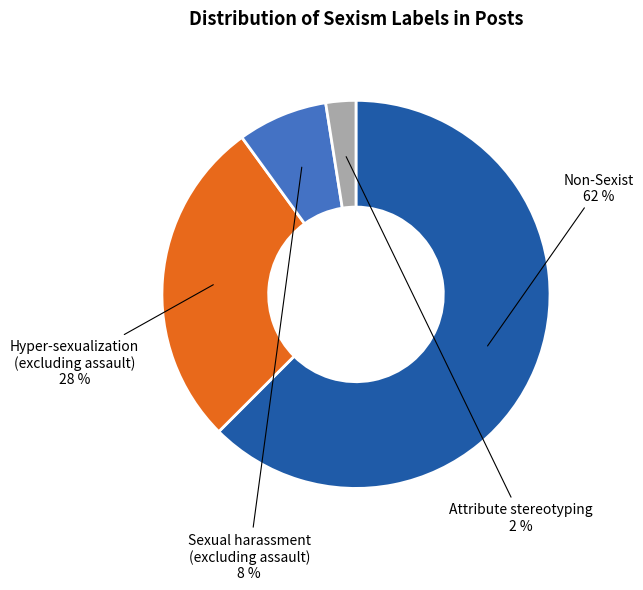

Is it true that Non-Sexist is 70% of the pie?

False